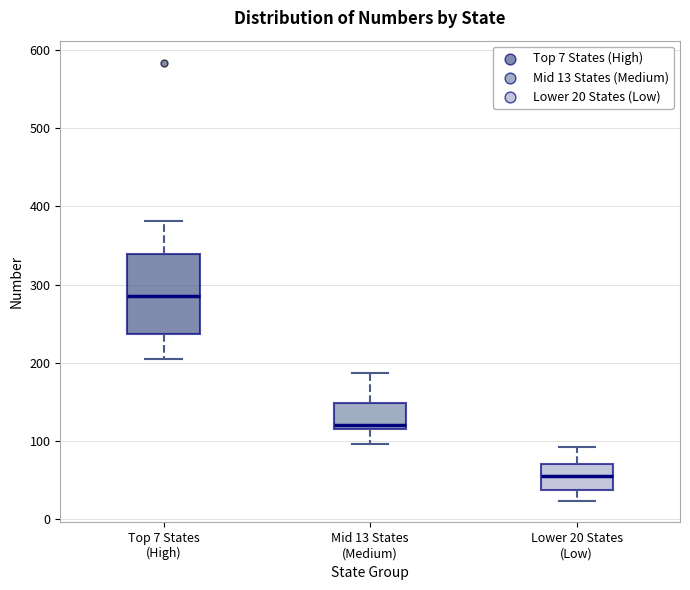

Which box is the tallest, from its lower edge to its upper edge?

Top 7 States (High)